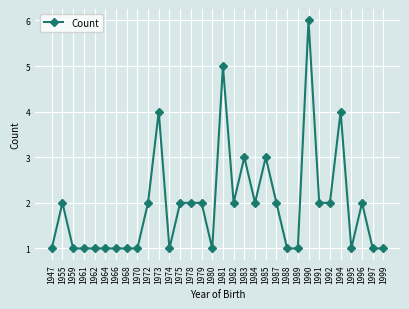

At which category does the data reach its first local peak?

1955